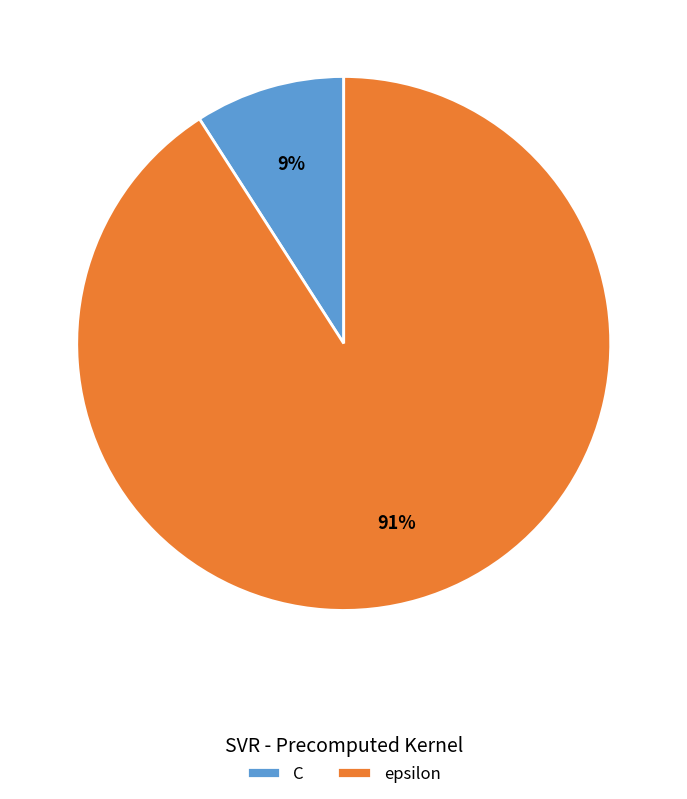

How many slices are in this pie chart?

2